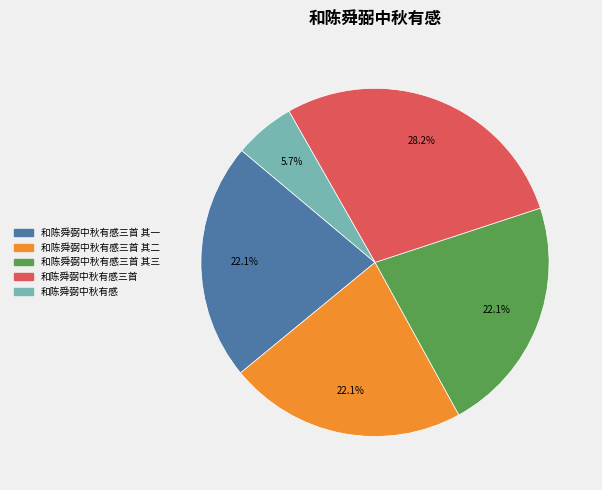

True or false: 和陈舜弼中秋有感 accounts for 1% of the total.

False